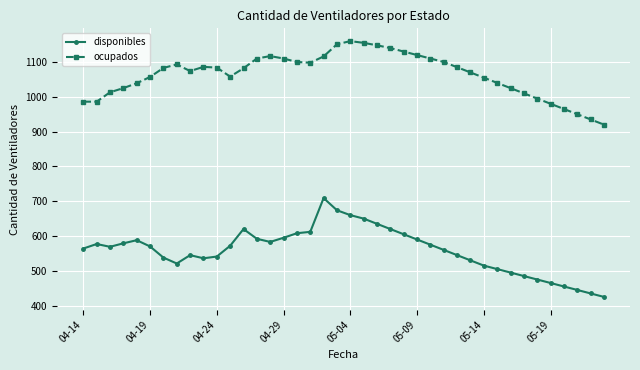

How many categories are shown in the chart?

40